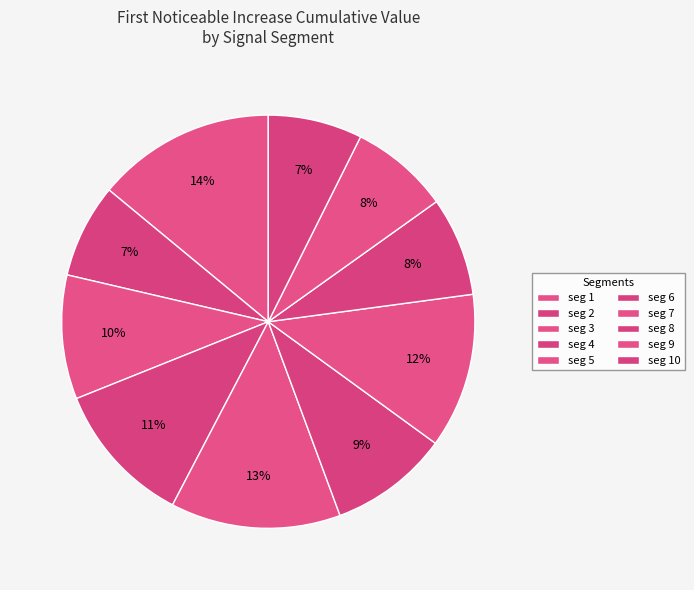

Which category has the smallest portion of the pie?

signal segment 2